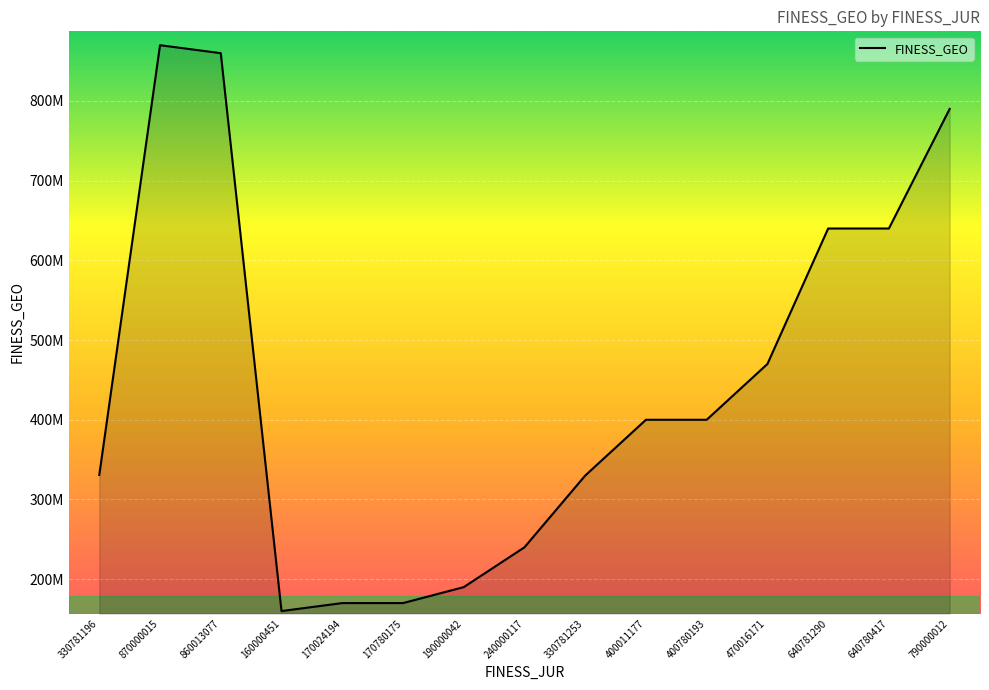

True or false: the data has more than 0 interior local peaks.

True